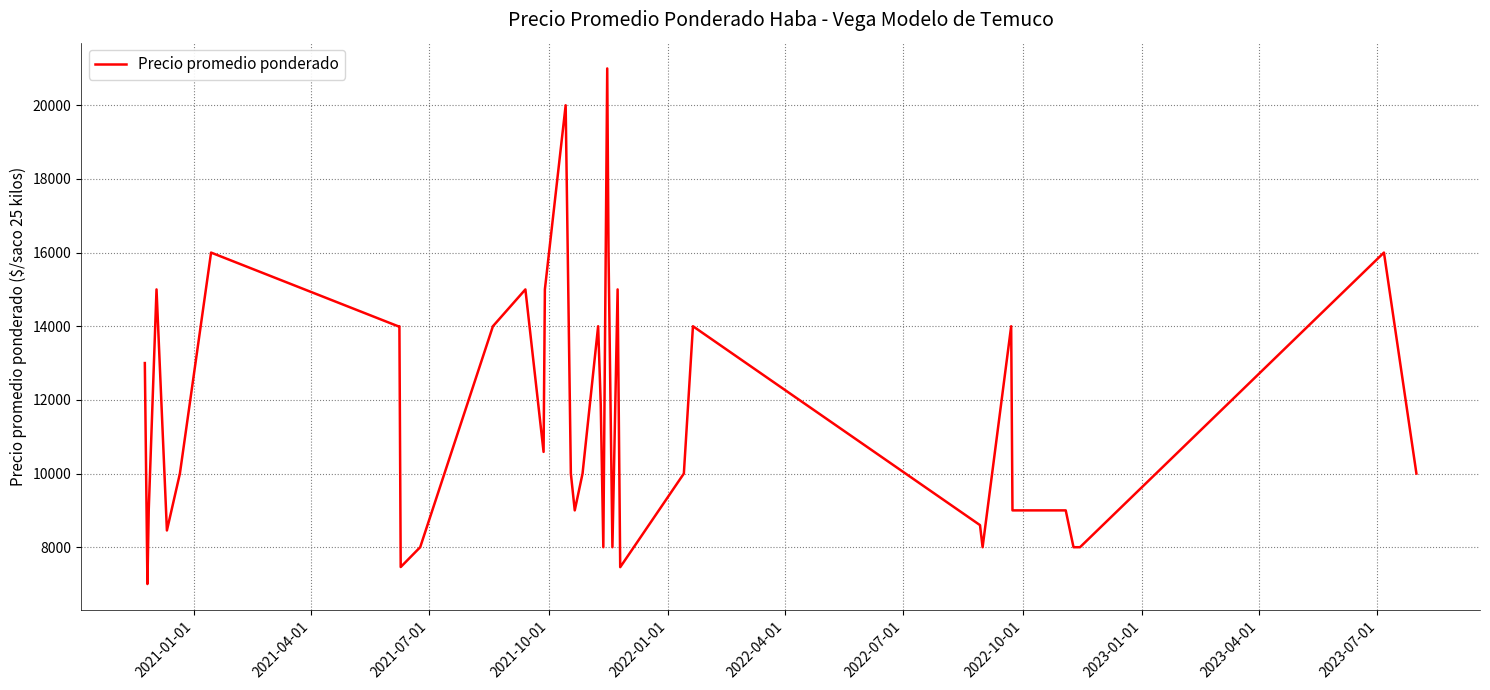

What is the difference between the maximum and minimum values?

14000